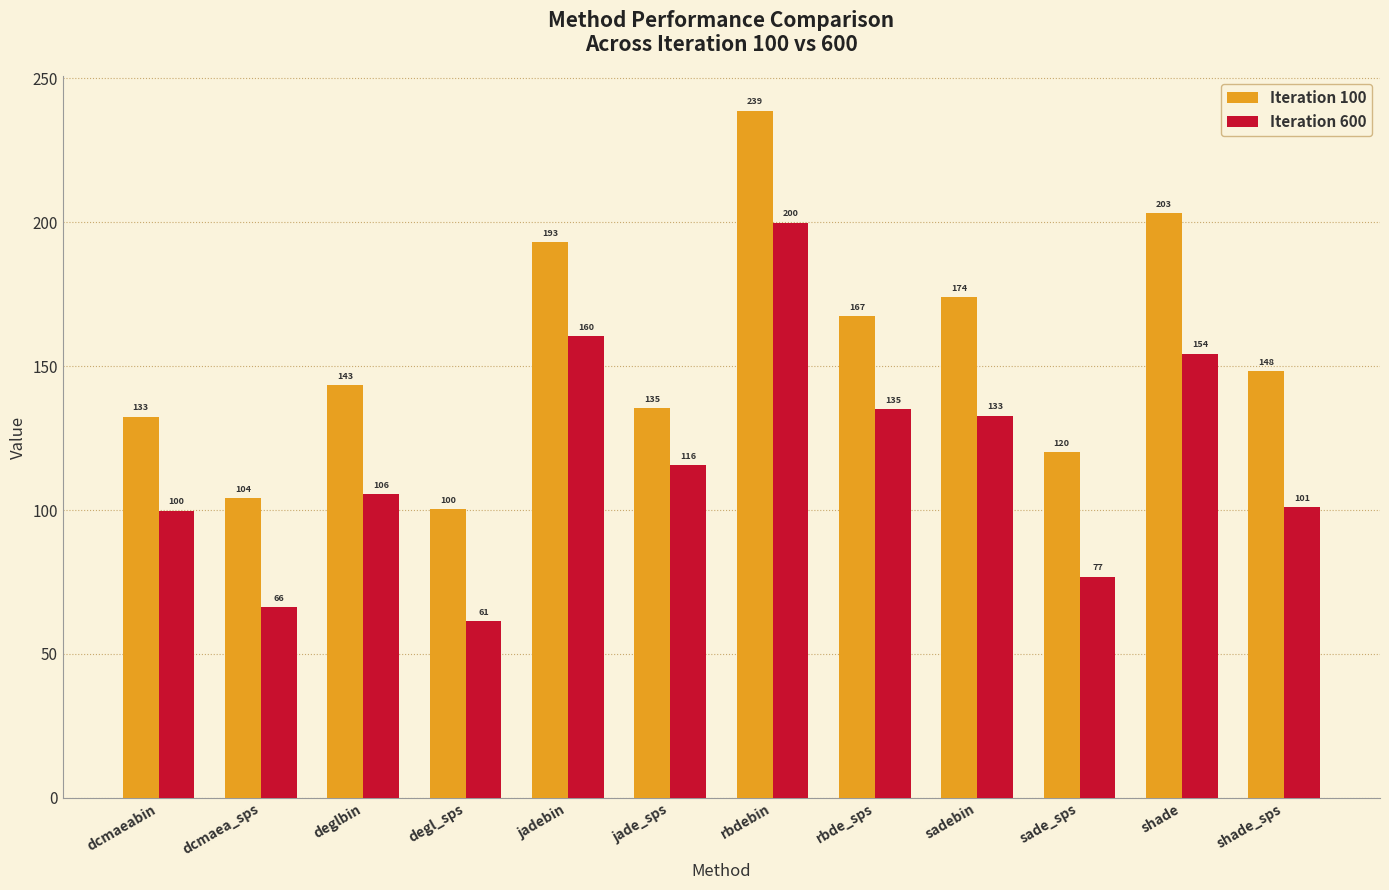

What is the label of the 1st bar from the right?

shade_sps